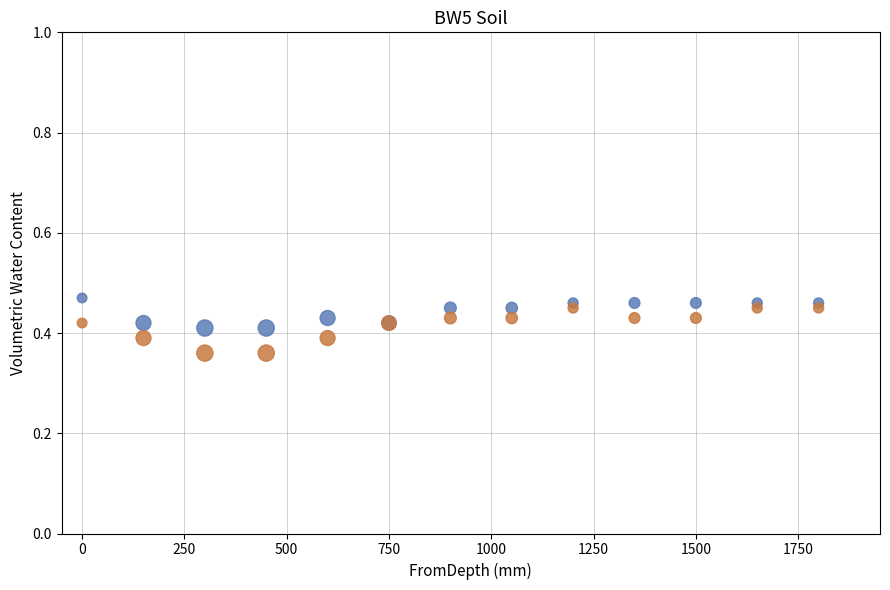

What is the X range (max minus min) for the scatter plot?

1800.0